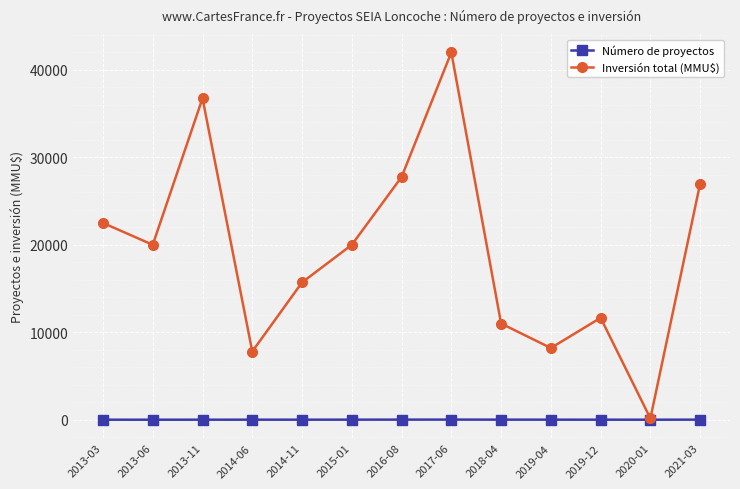

Rank the series at 2014-06 from lowest to highest value.

Número de proyectos, Inversión total (MMU$)